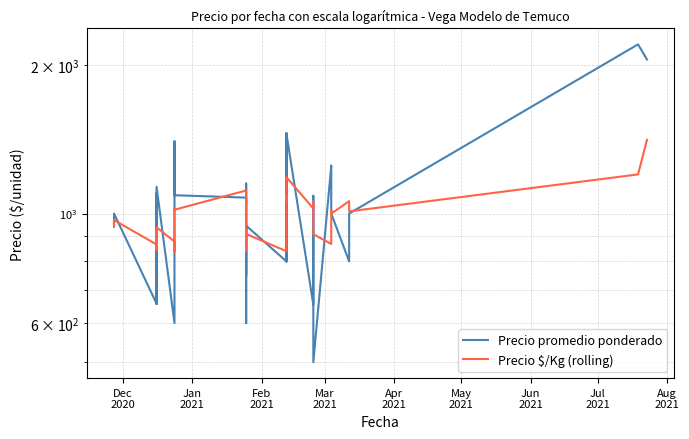

Which series has the largest total across all categories?

Precio promedio ponderado